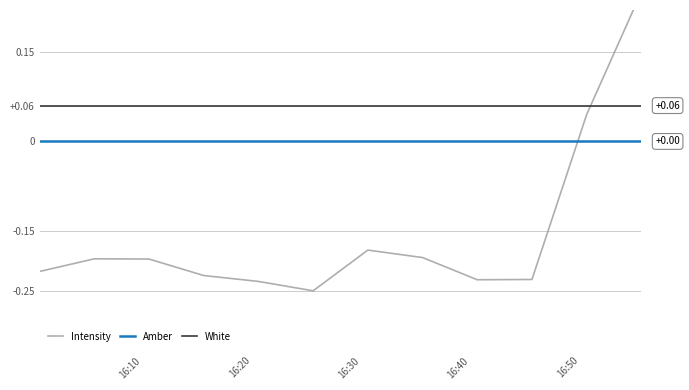

True or false: White and Amber intersect in this chart.

False